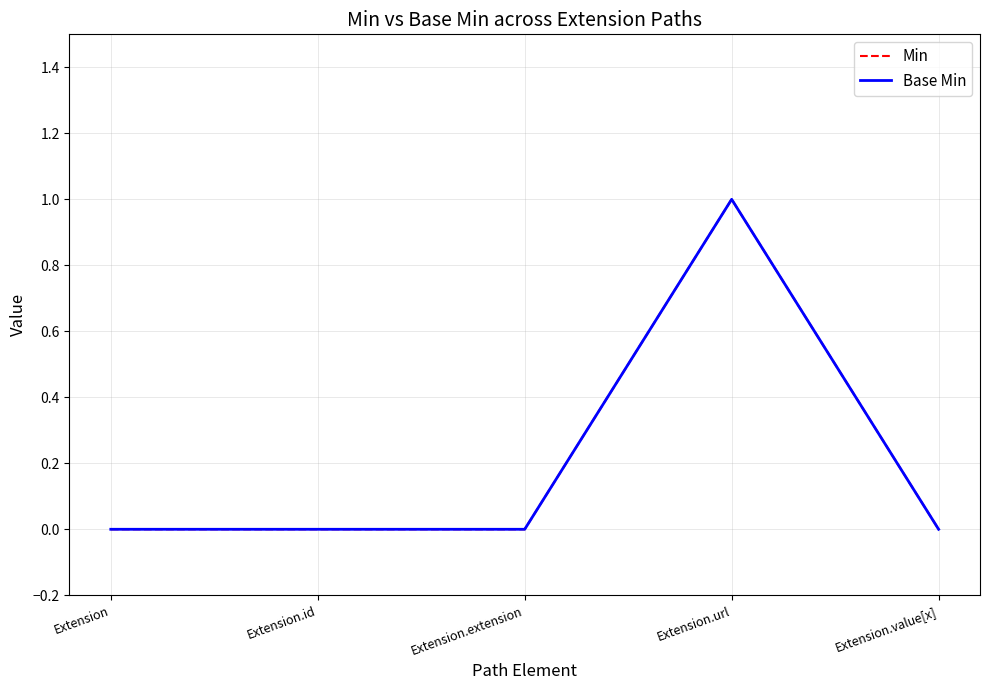

What is the sum of all Base Min values?

1